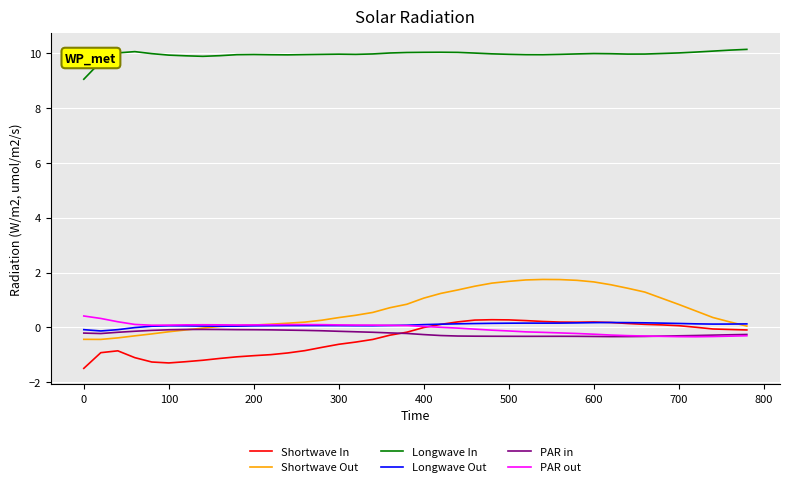

What is the difference between the maximum and minimum values in the PAR out series?

0.8